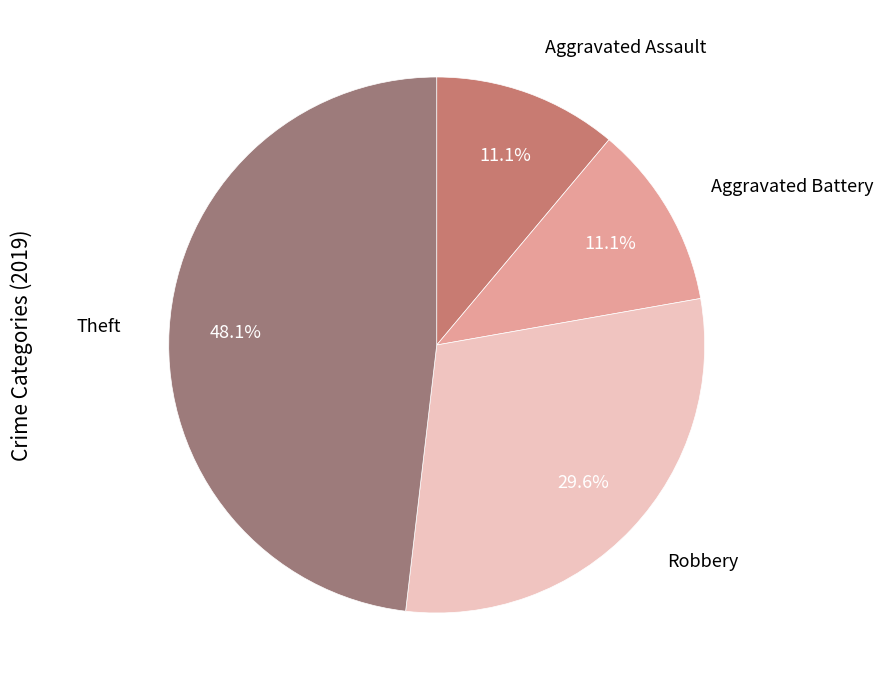

Is there a majority slice in this chart?

No